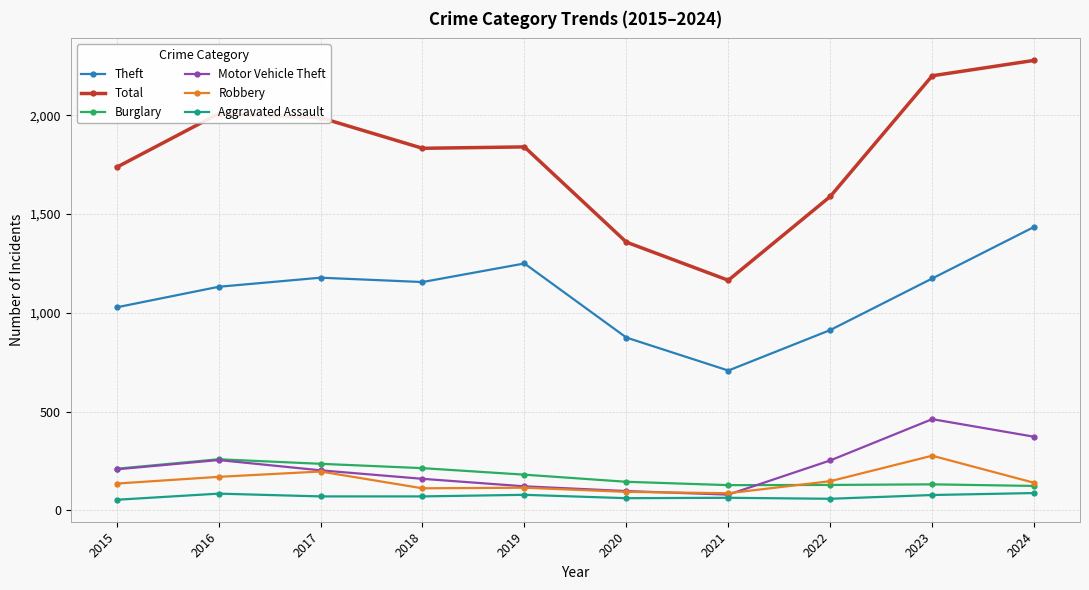

Is it true that Theft equals 708 at 2021?

True